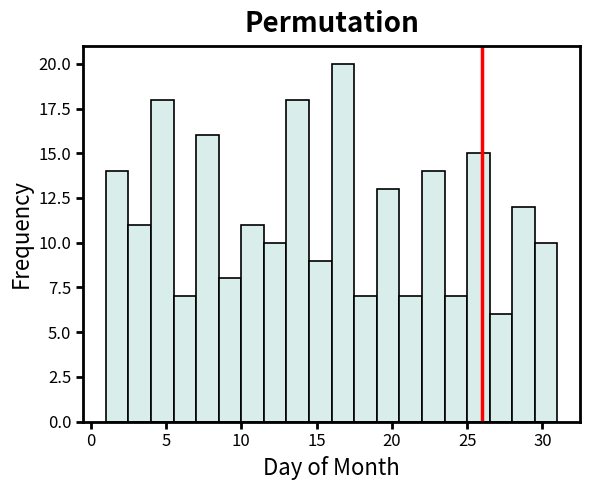

Read against the x-axis, roughly where is the centre of the tallest bar?

17.0